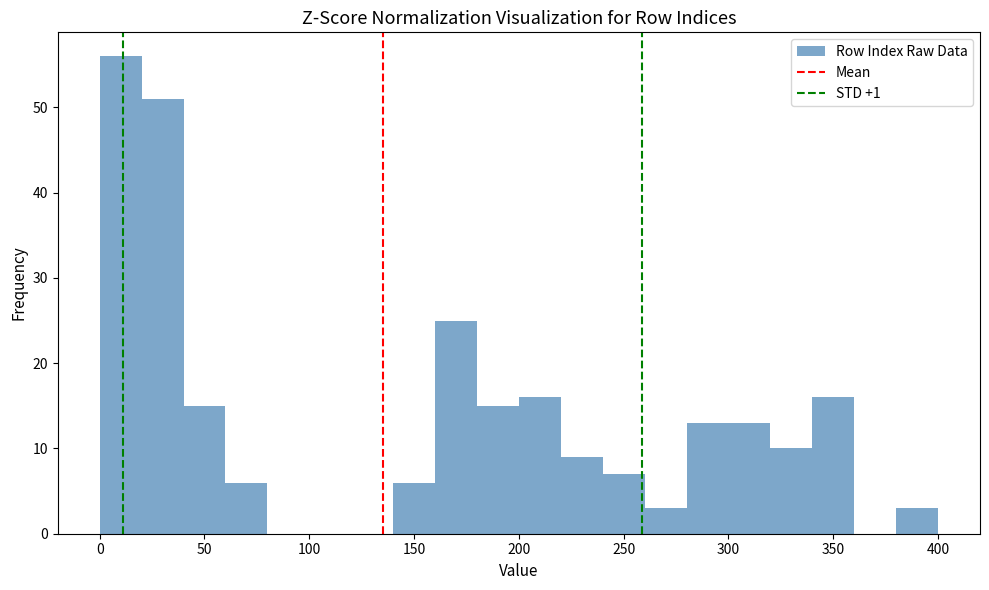

How tall is the bar that spans 60 to 80 on the x-axis? The values are not printed on the chart, so give them approximately, as read against the axis.

6